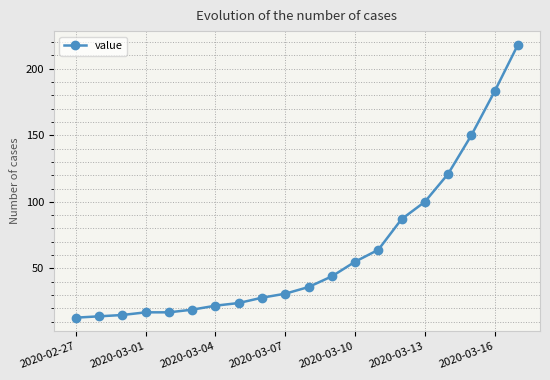

What is the sum of all values?

1258